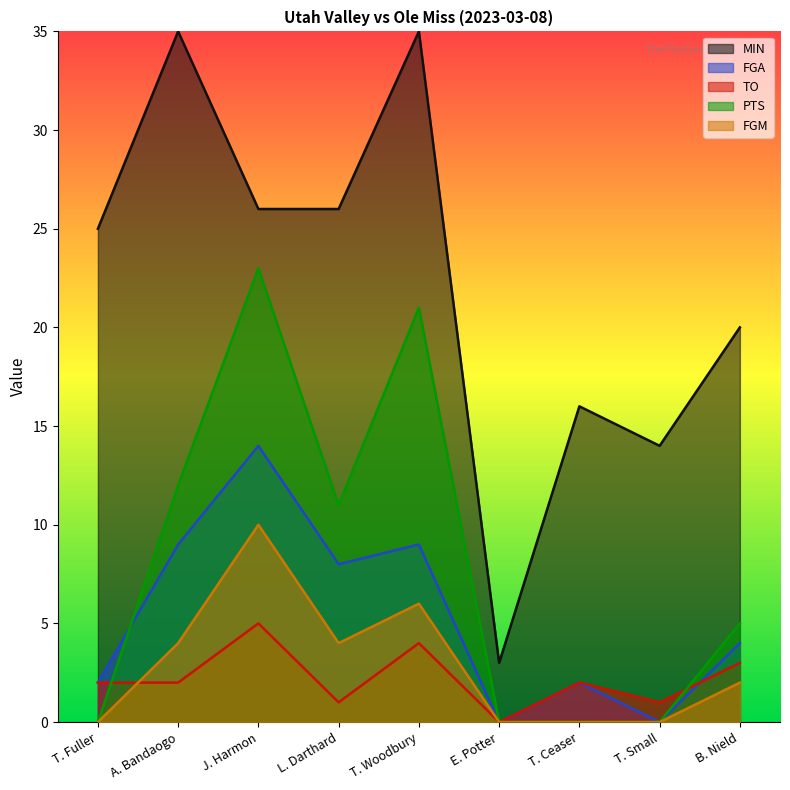

How many interior local valleys does the PTS series have?

1